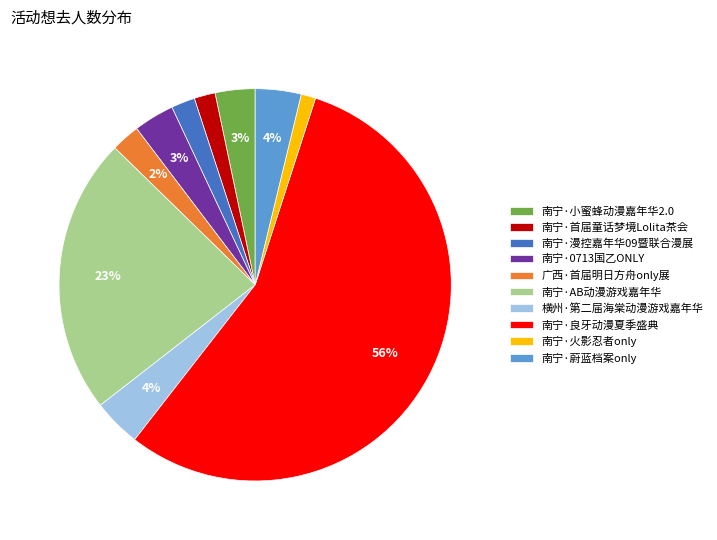

How many slices are in this pie chart?

10